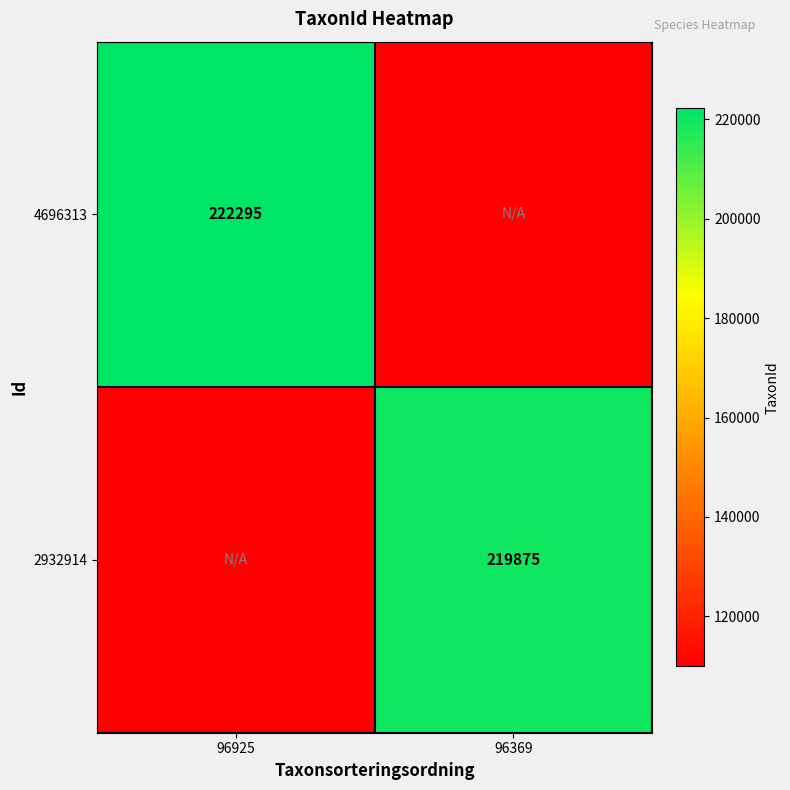

Is it true that 2932914 equals 320417.7 at 96369?

False